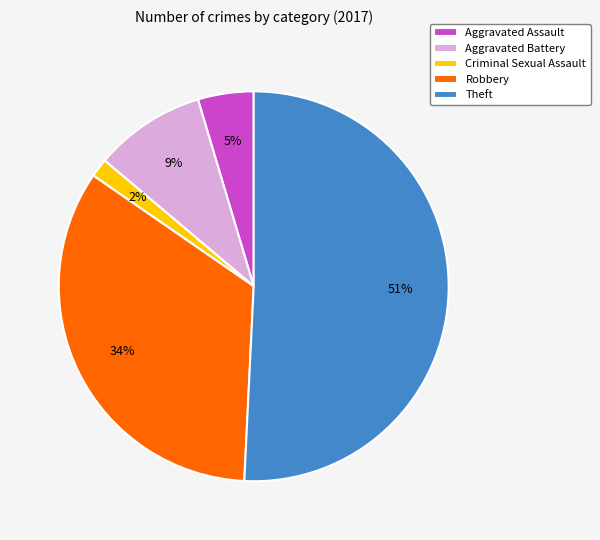

Which slice is the smallest?

Criminal Sexual Assault